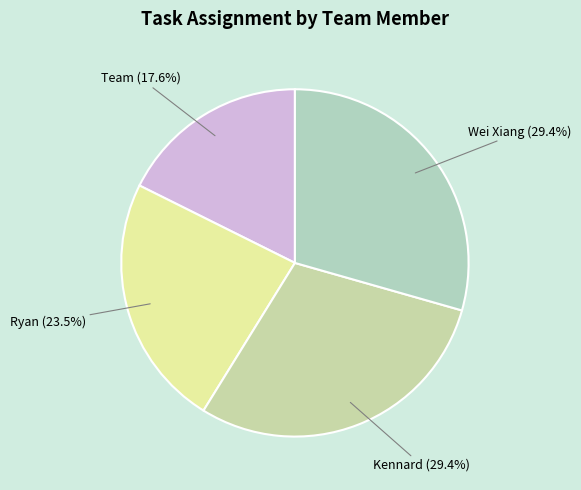

Which has a higher value, Kennard or Team?

Kennard